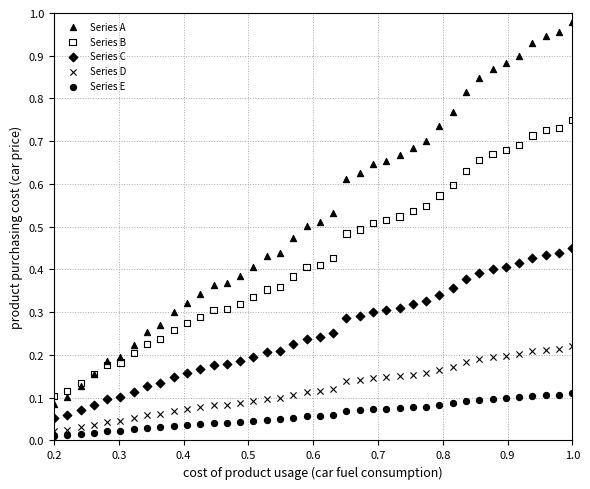

Which series has the widest spread of Y values?

Series A